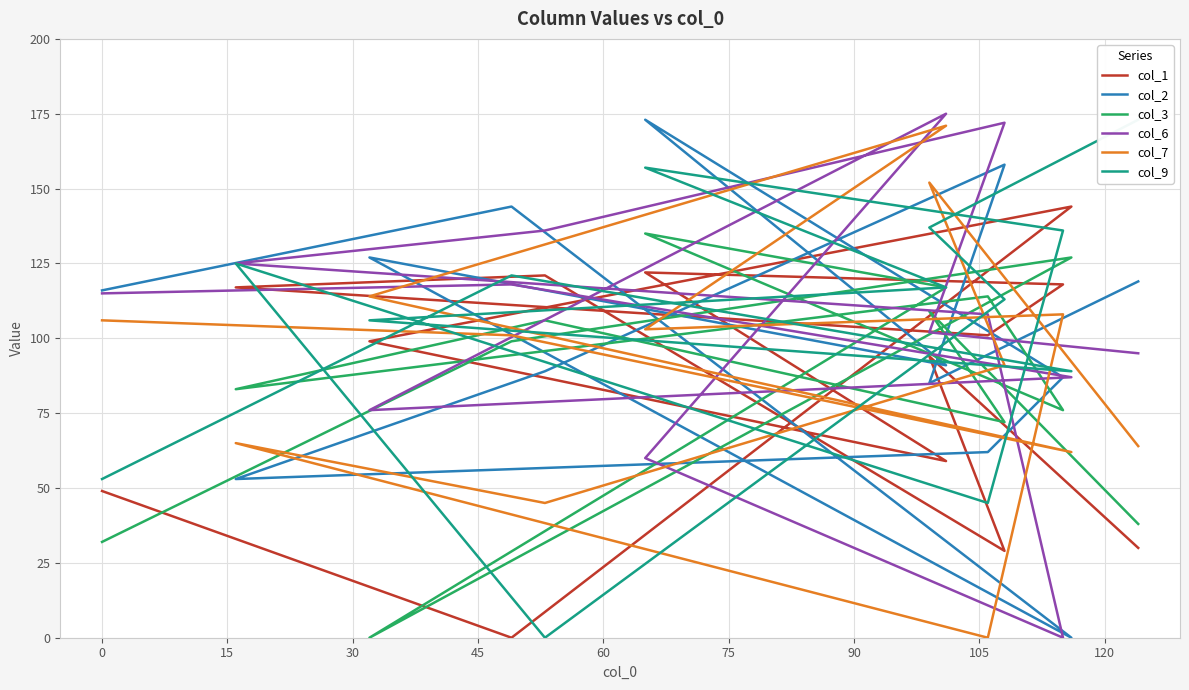

Does the chart display data point markers on the line(s)?

No